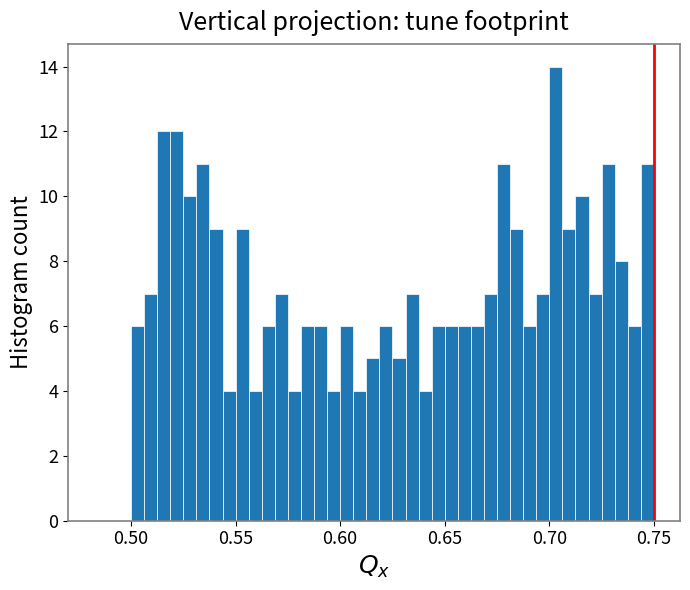

Around what value on the x-axis is the tallest bar? Give the approximate position of its centre, as read against the axis.

0.705